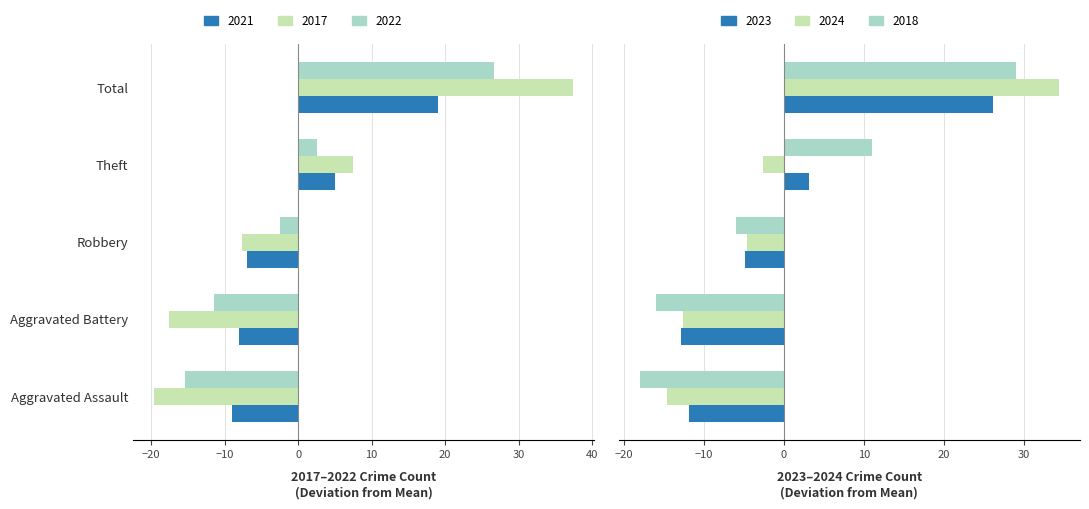

What is the sum of the 2022 values at Theft and Total?

29.2